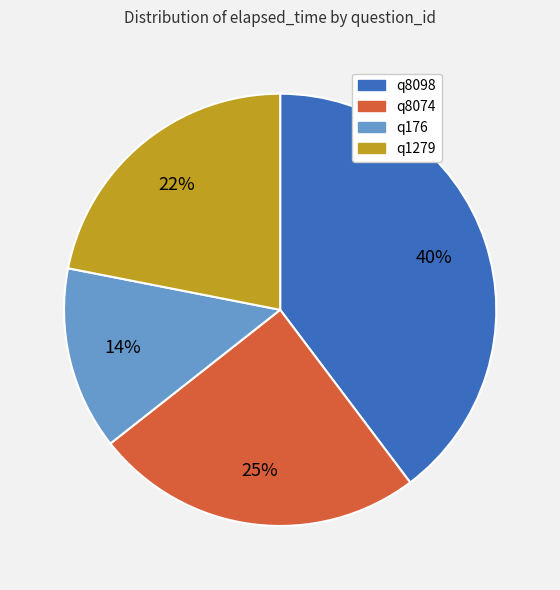

Which slice is the smallest?

q176